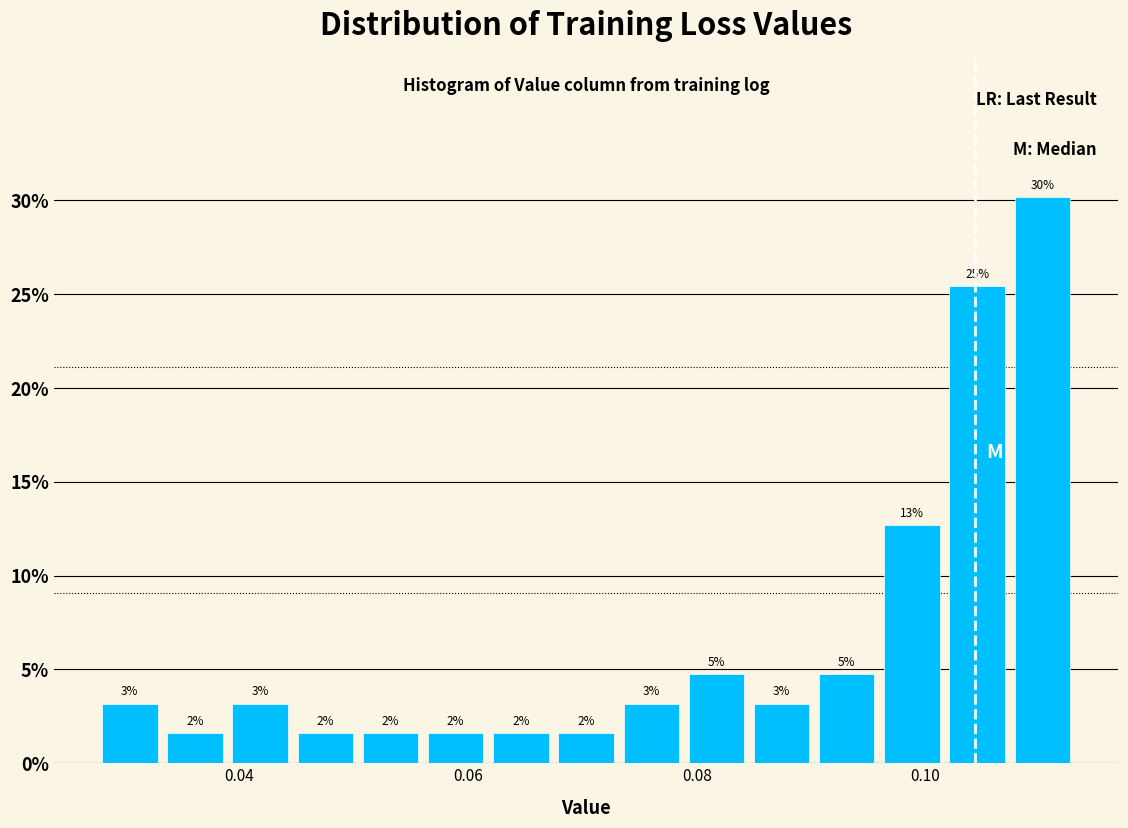

Read against the x-axis, roughly where is the centre of the tallest bar?

0.110